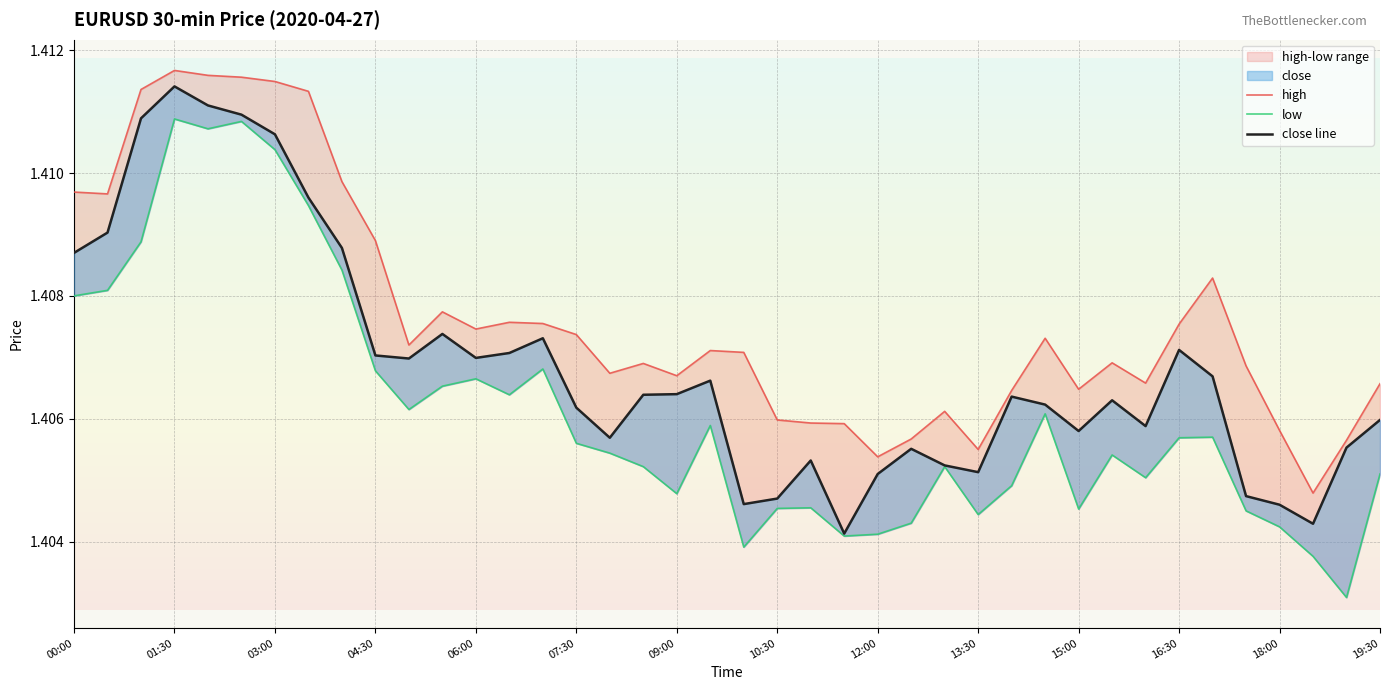

In low, how many points are lower than both neighbors (excluding endpoints)?

10